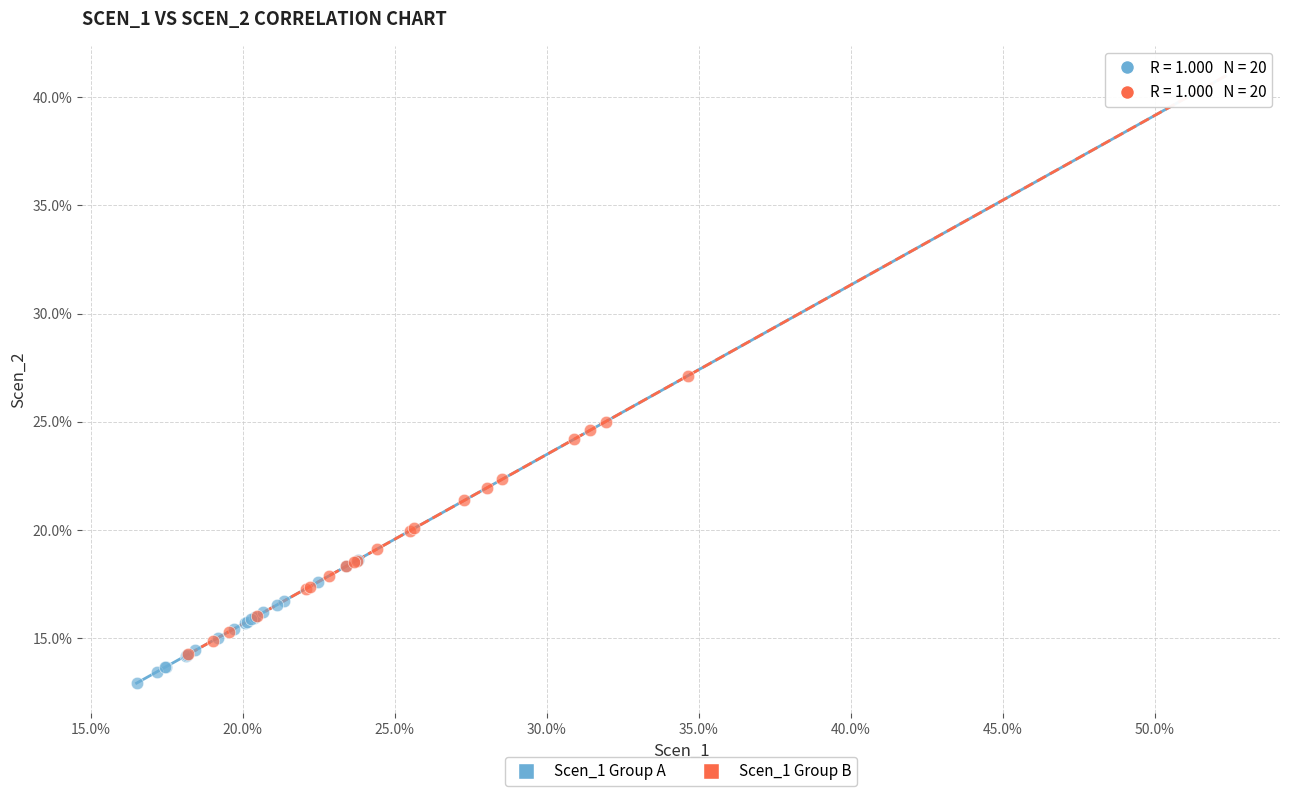

Which series has the largest Y range (max minus min)?

Scen_1 Group B